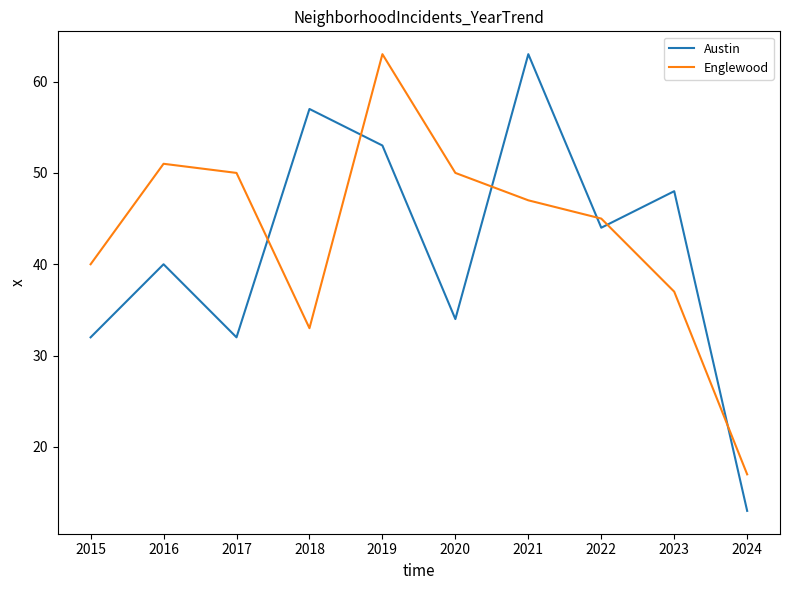

How many interior local peaks does the Englewood series have?

2